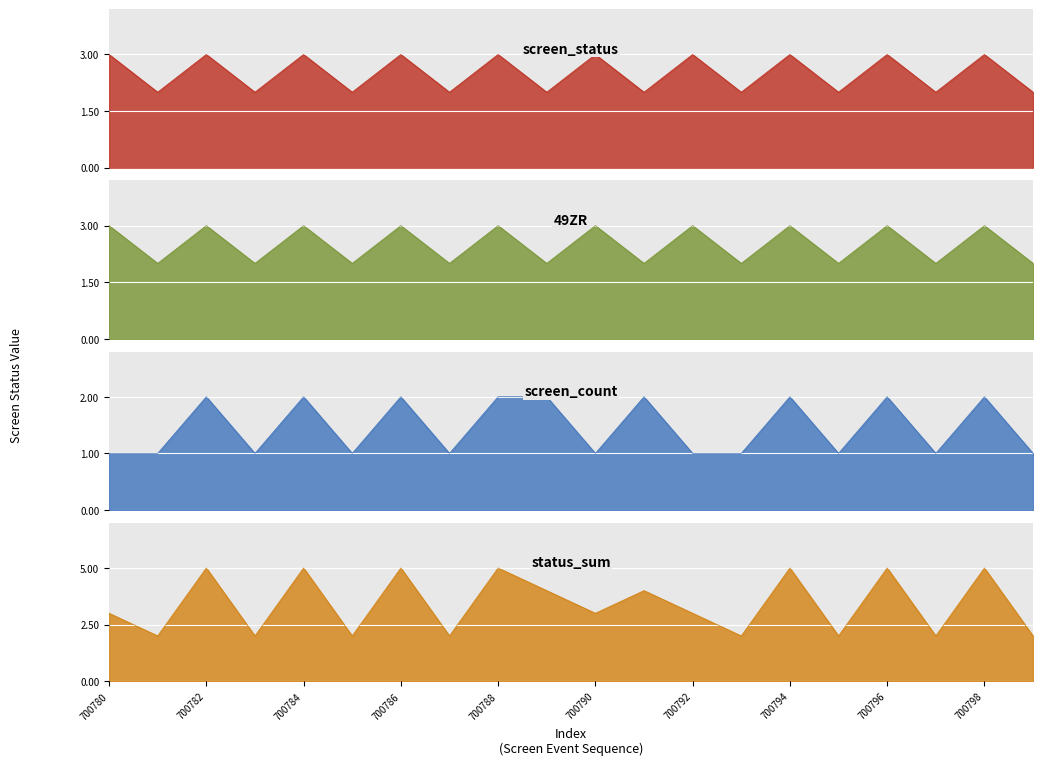

What is the highest value of the 49ZR series?

3